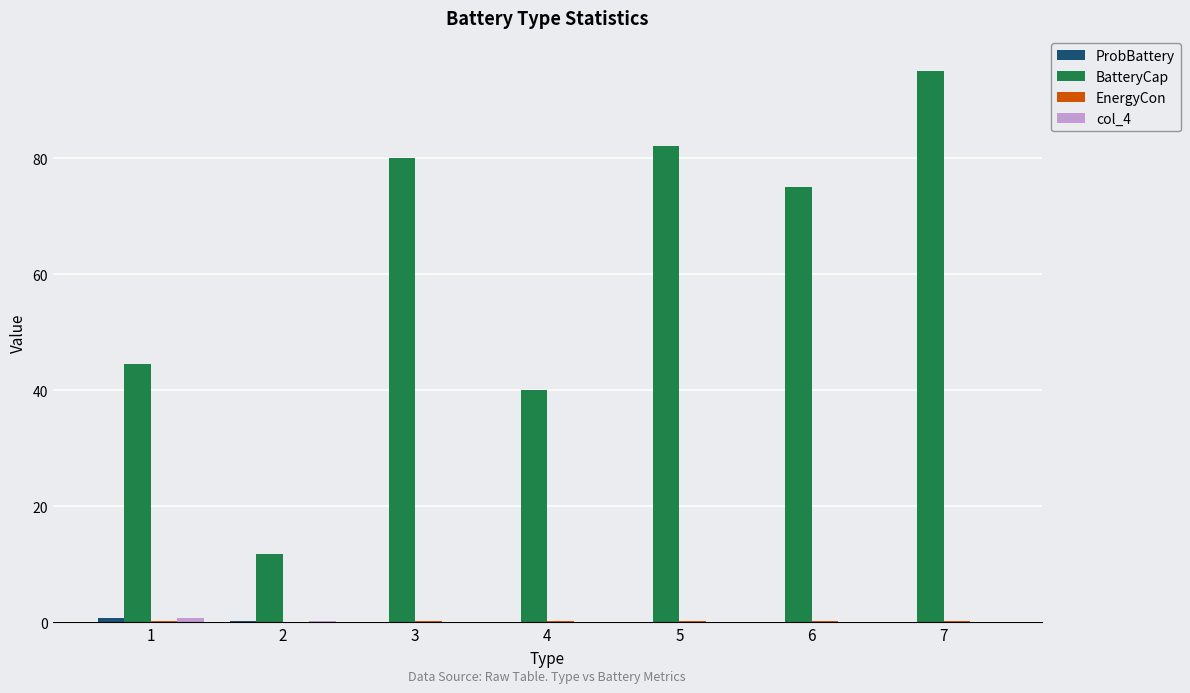

What is the total value across all series at 7?

95.3